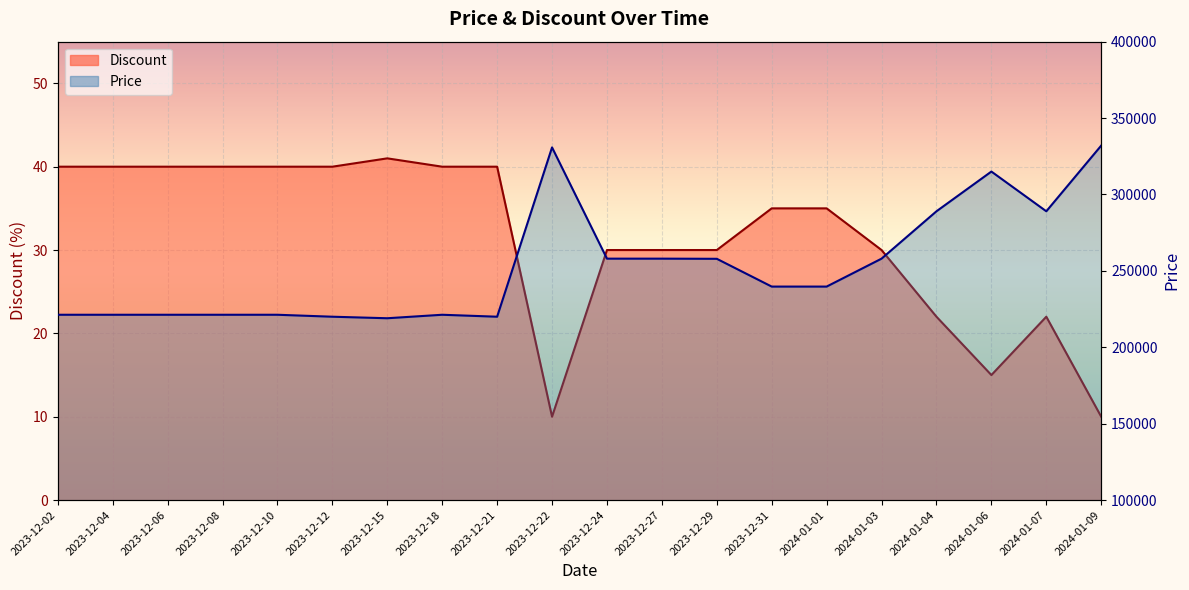

Which series has the largest total across all categories?

Price